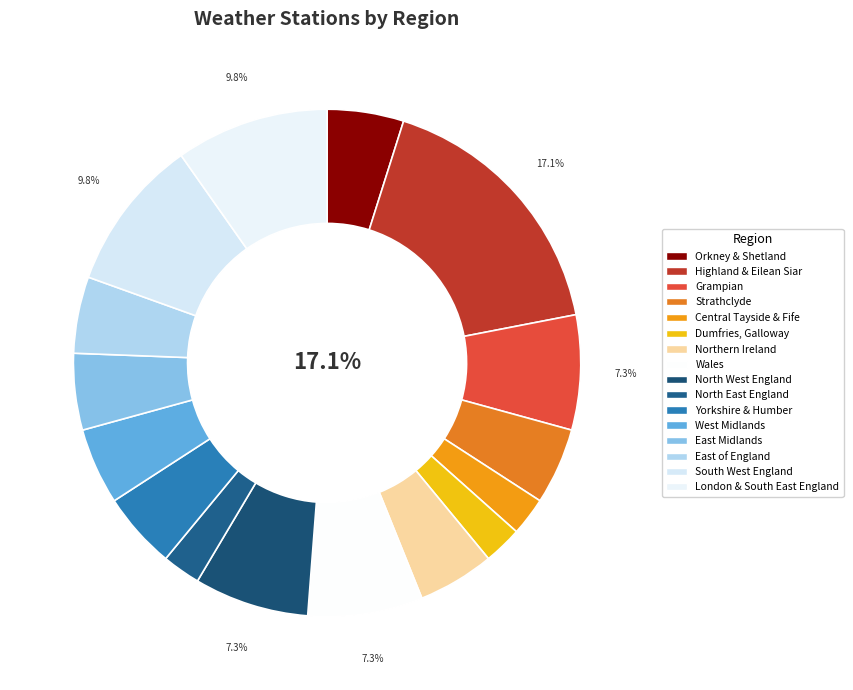

Is there any slice that represents more than half of the pie?

No